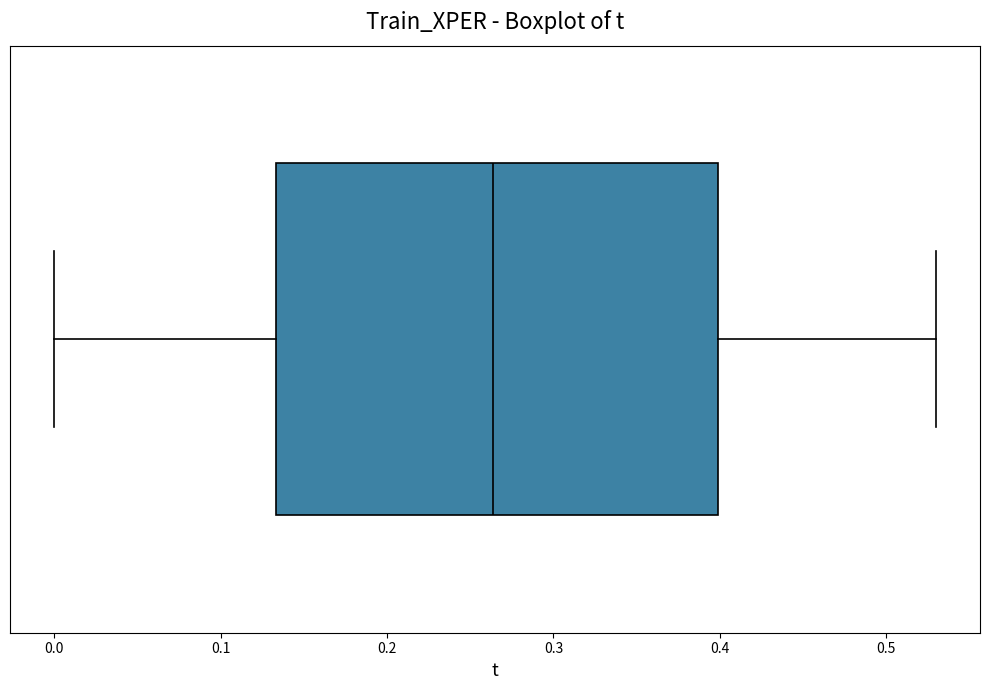

Transcribe this box plot: give where the median line is, the range the box spans, and where the two whiskers end, as read against the x-axis. The values are not printed on the chart, so give them approximately, as read against the axis.

median 0.26, box 0.13 to 0.40, whiskers 0.00 to 0.53